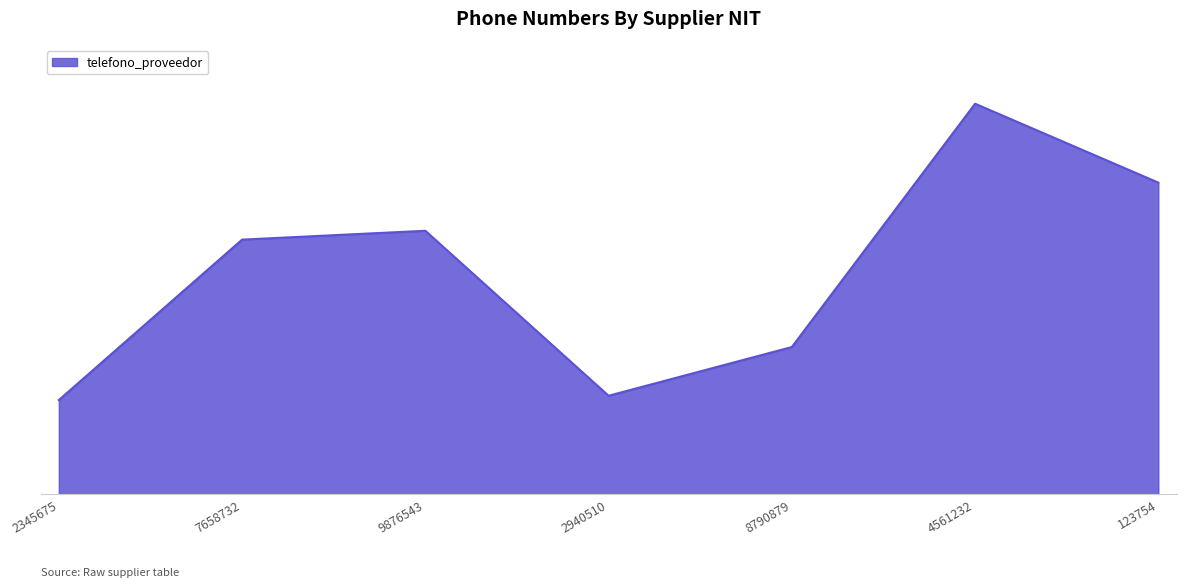

Is this an area chart (filled region under the line)?

Yes